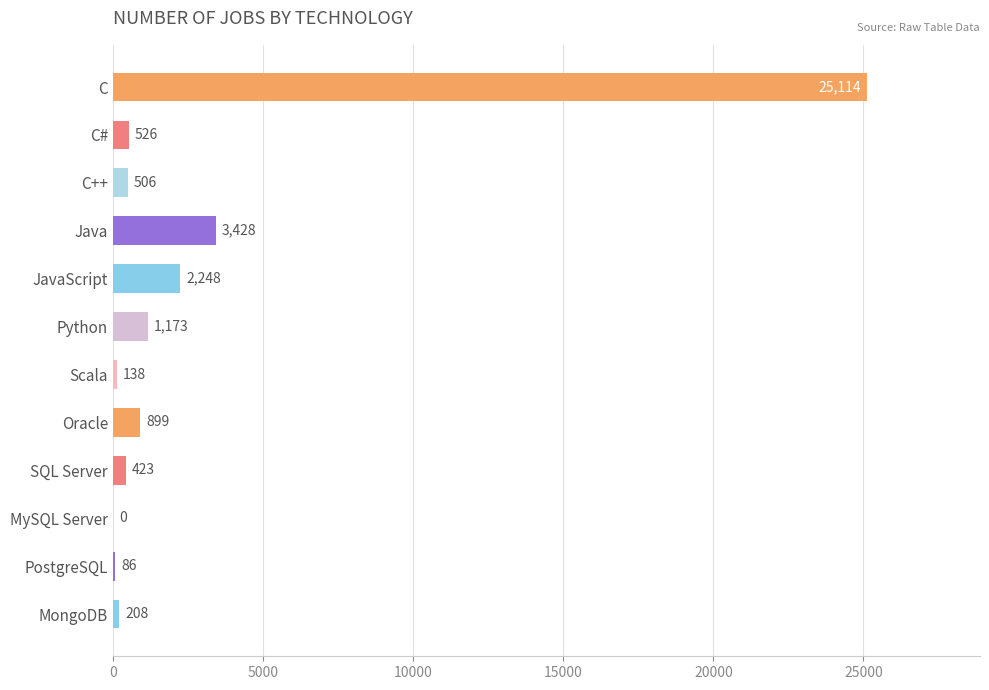

Where is the data nearest to the value 12557?

Java